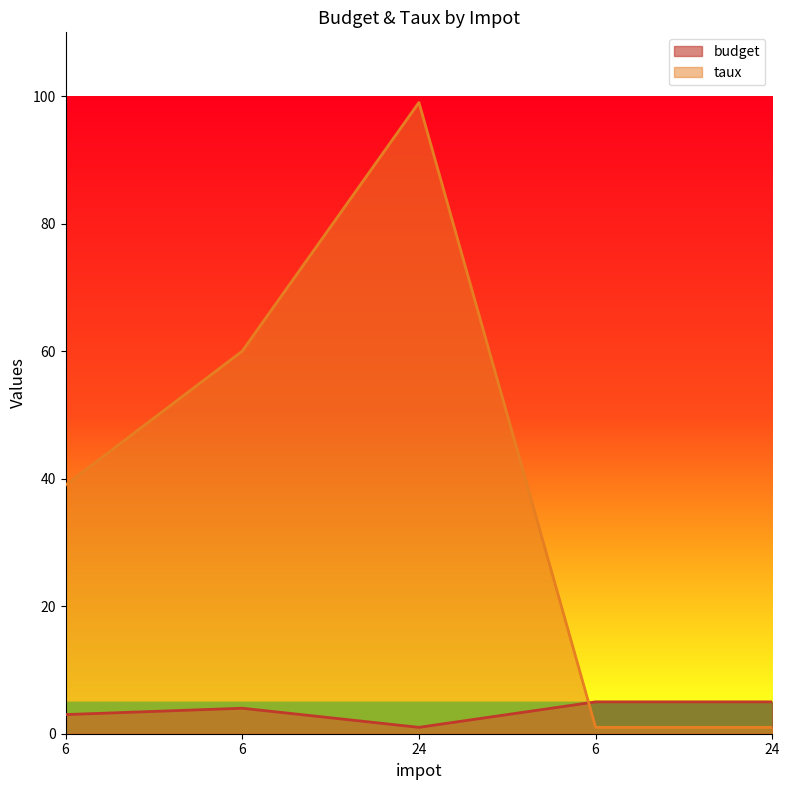

List the series in order of their peak value, highest first.

taux, budget